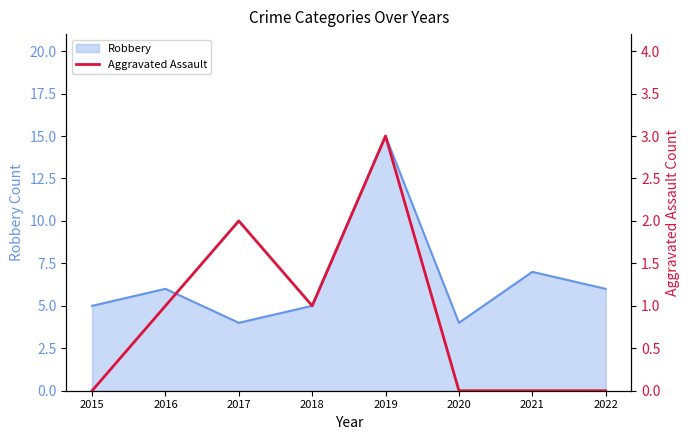

At which label is Robbery closest to 9?

2021